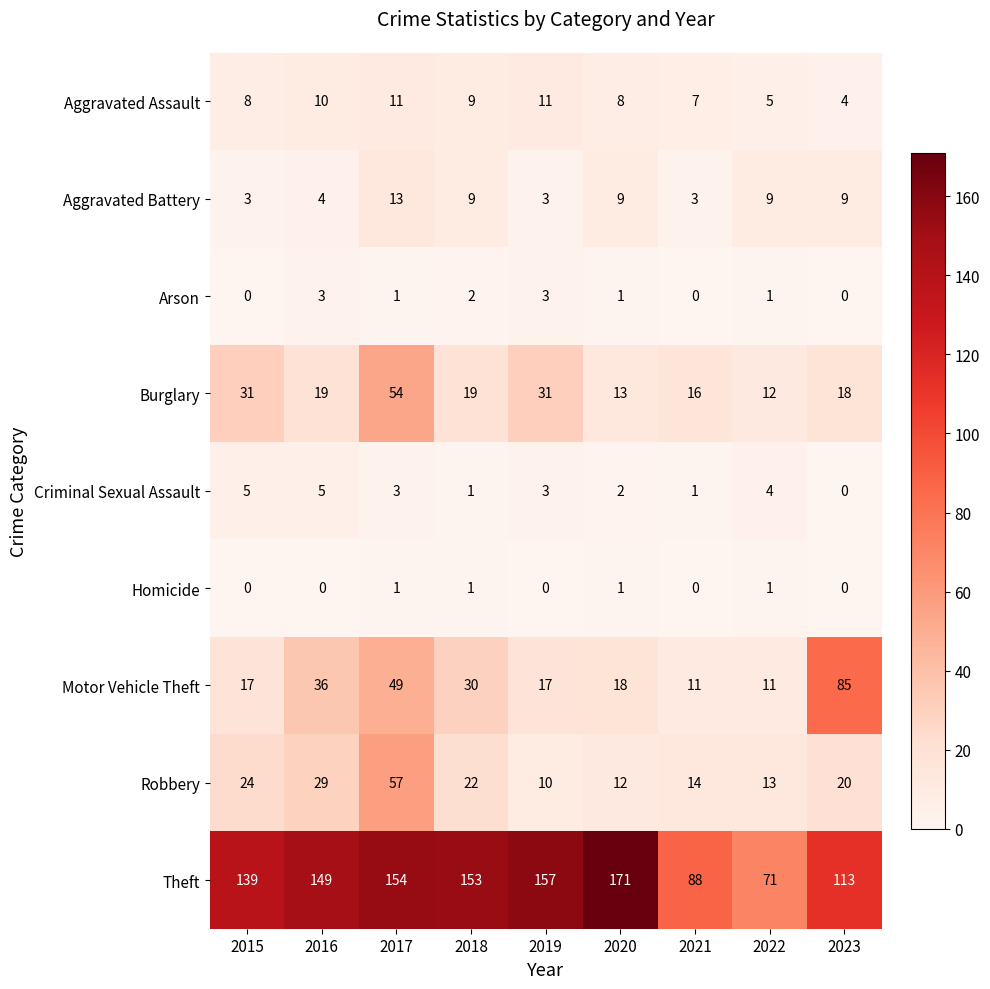

Read the Robbery value at 2018.

22